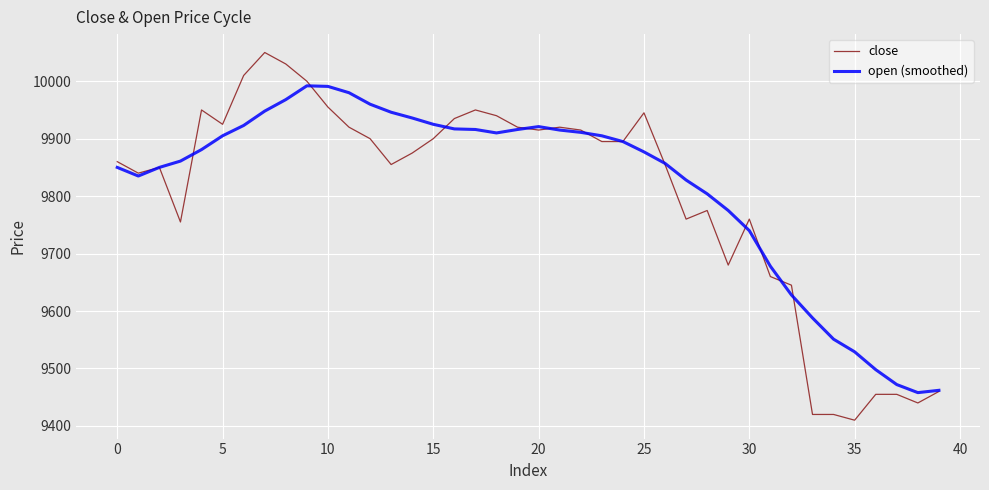

Which series has the largest range (max minus min)?

close